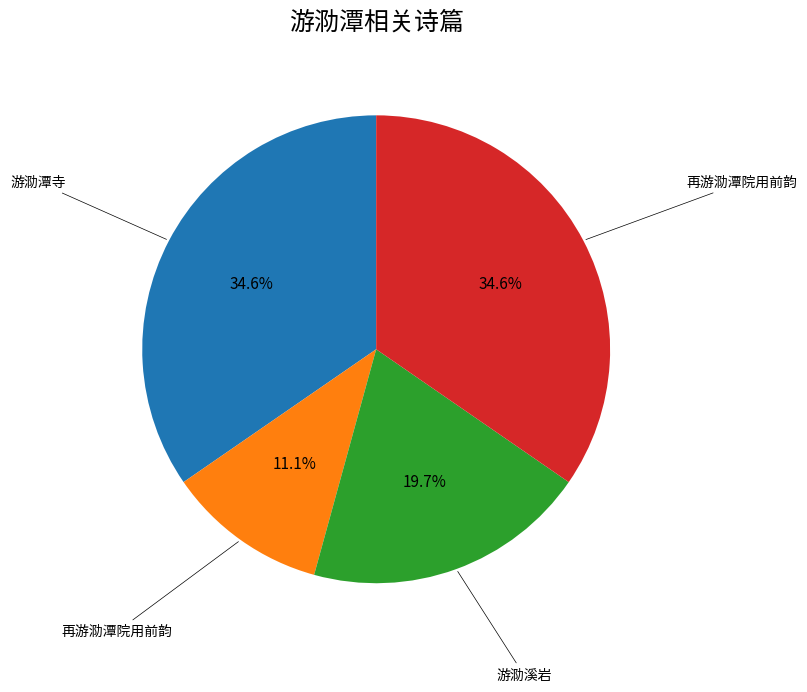

Does any single category account for the majority?

No